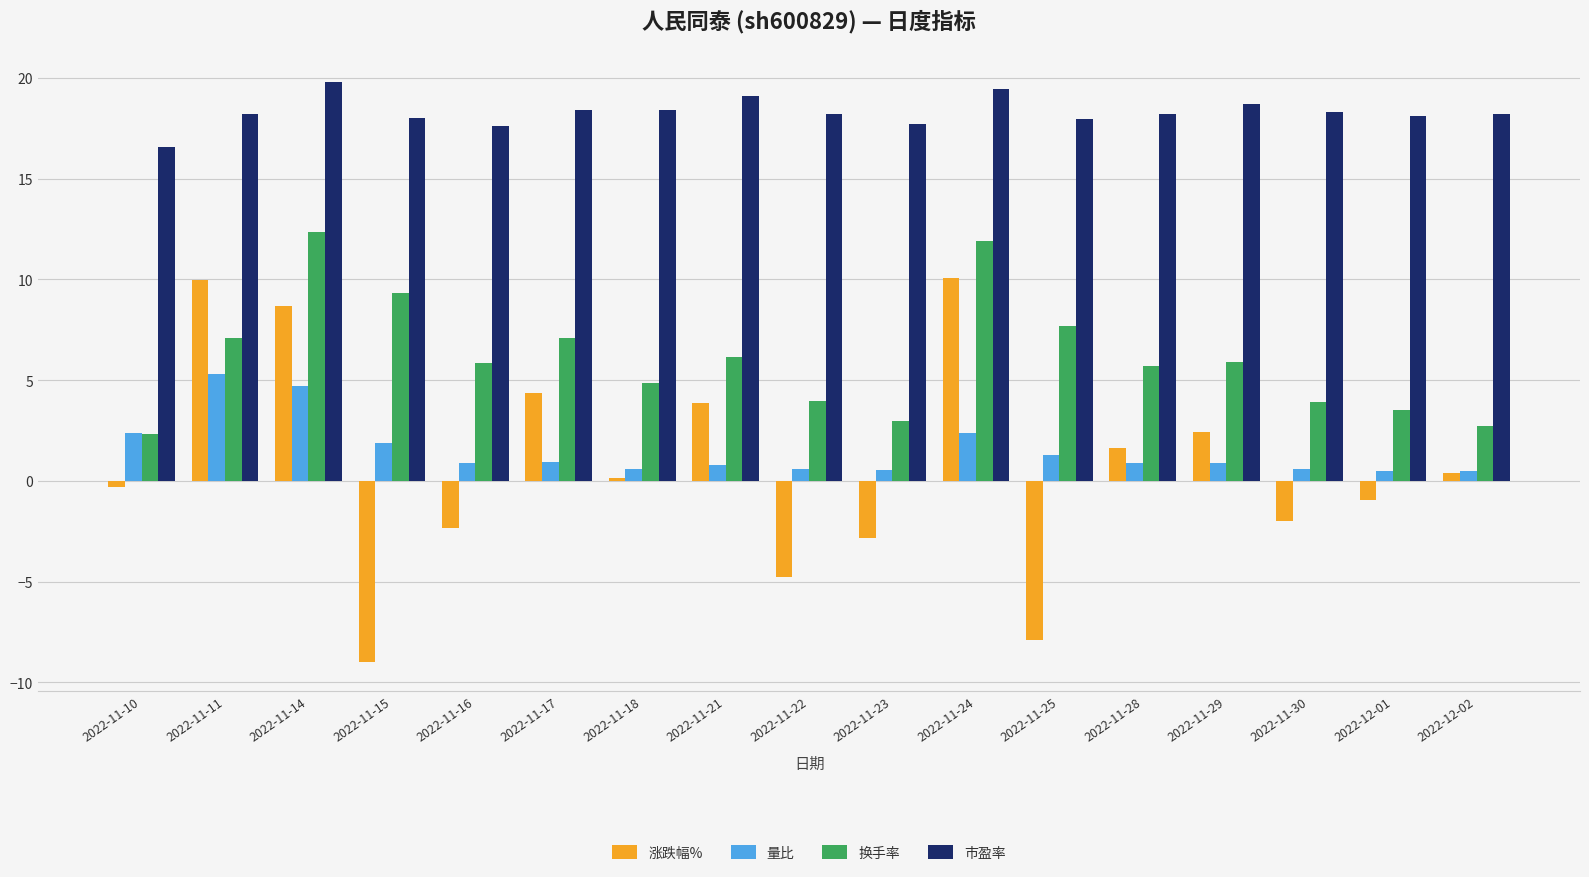

List the series in order of their peak value, lowest first.

量比, 涨跌幅%, 换手率, 市盈率